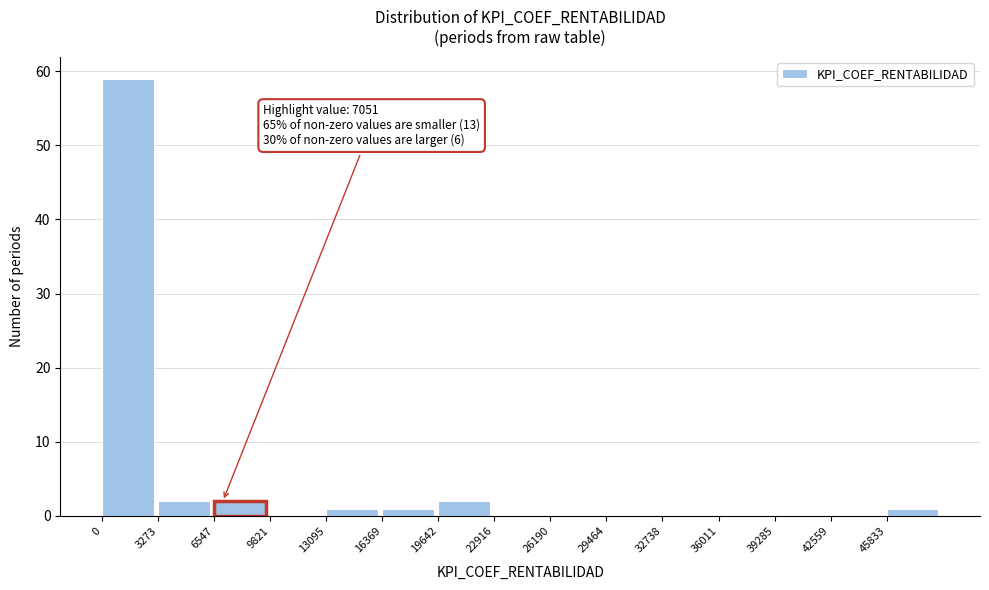

Over which range of the x-axis is the bar tallest?

0 to 3500